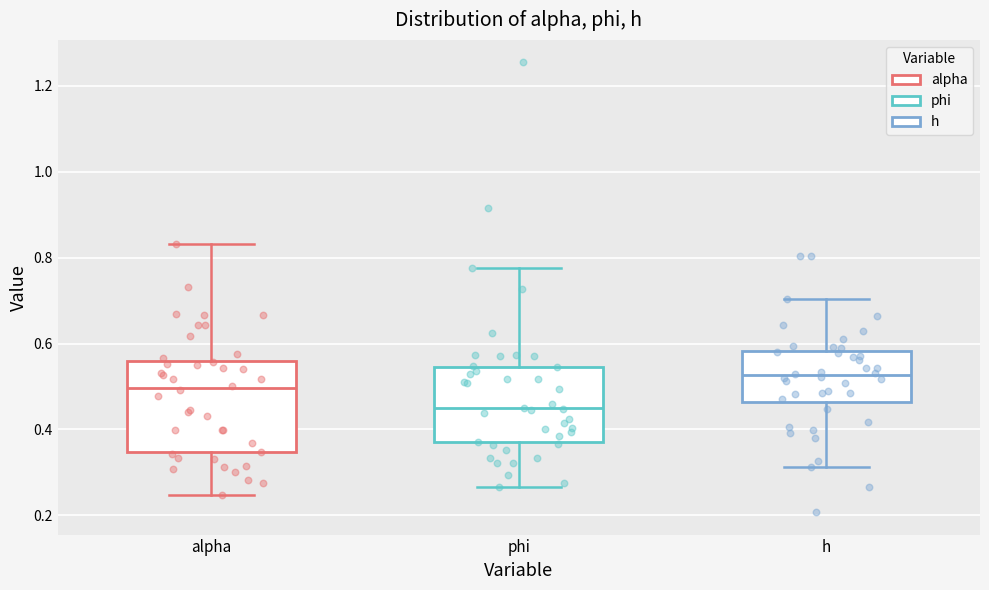

Where is the upper edge of the box for h on the y-axis? The values are not printed on the chart, so give them approximately, as read against the axis.

0.58